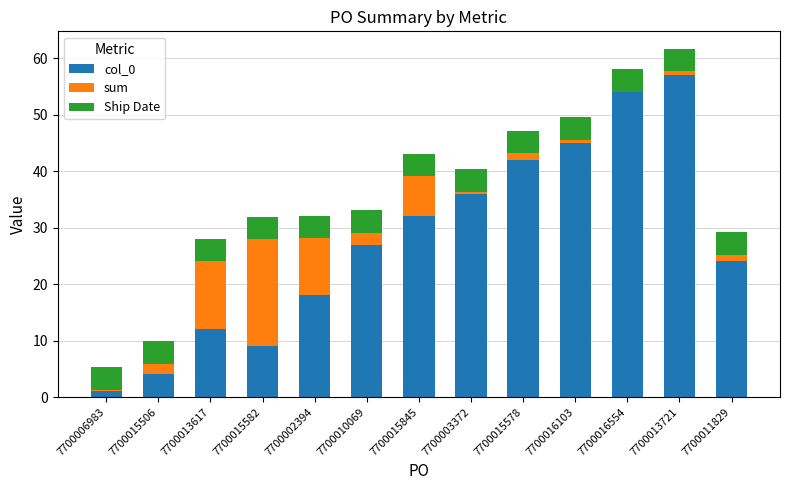

How many series are shown in this chart?

3